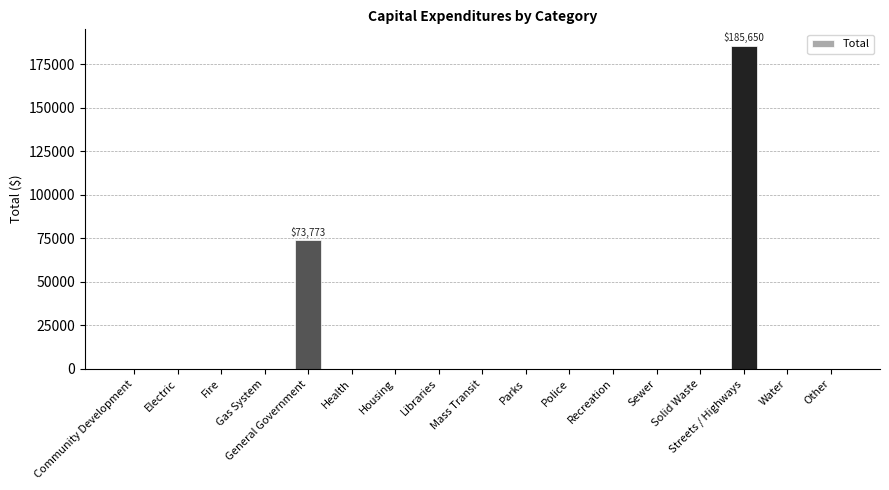

What is the change in value from Mass Transit to Streets / Highways?

+185650